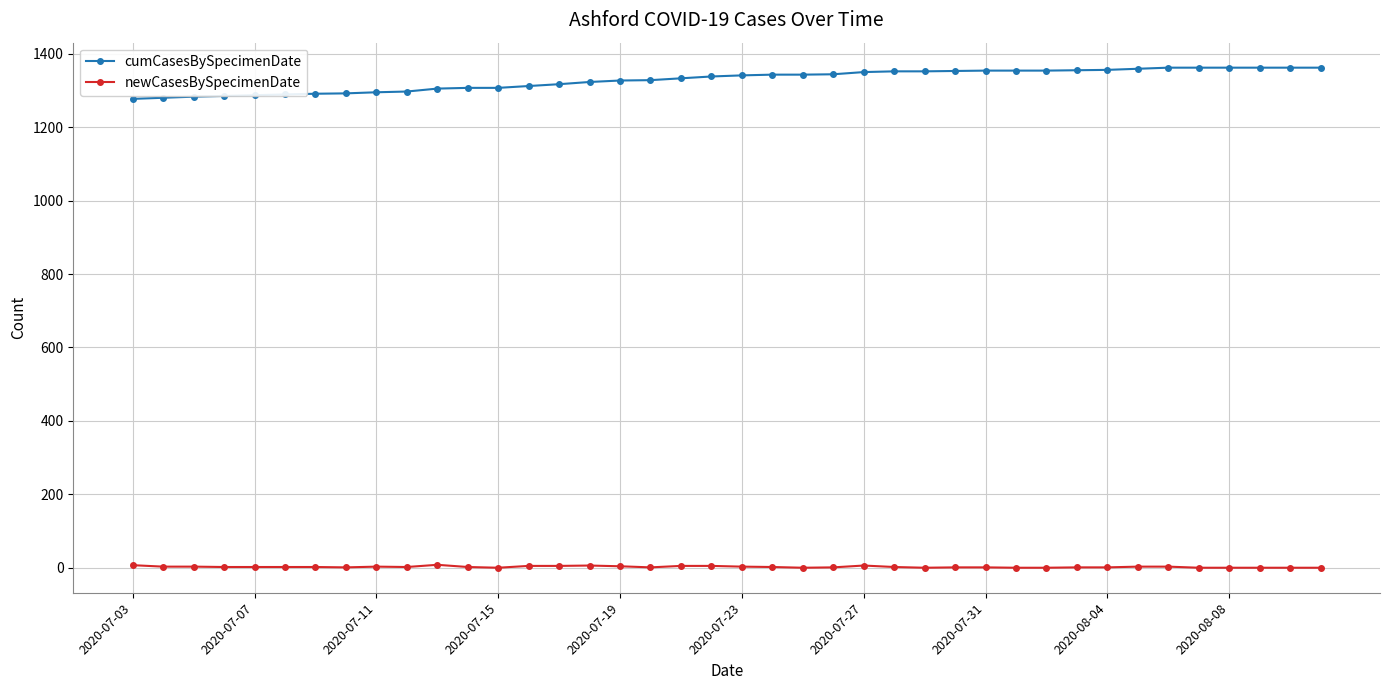

What is the difference between the second highest and second lowest values in the cumCasesBySpecimenDate series?

82